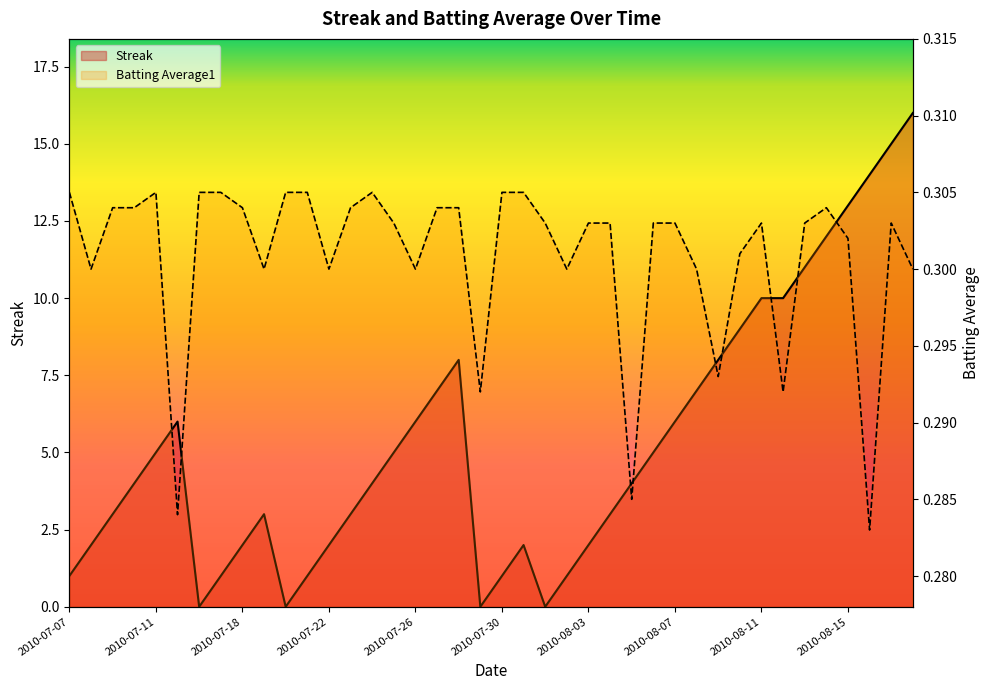

Between 20 and 26, which series saw the biggest shift?

Streak